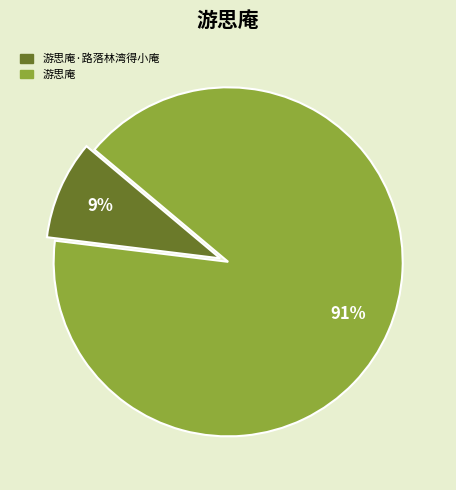

To the nearest percent, what is the difference between the largest and smallest slice percentages?

82%